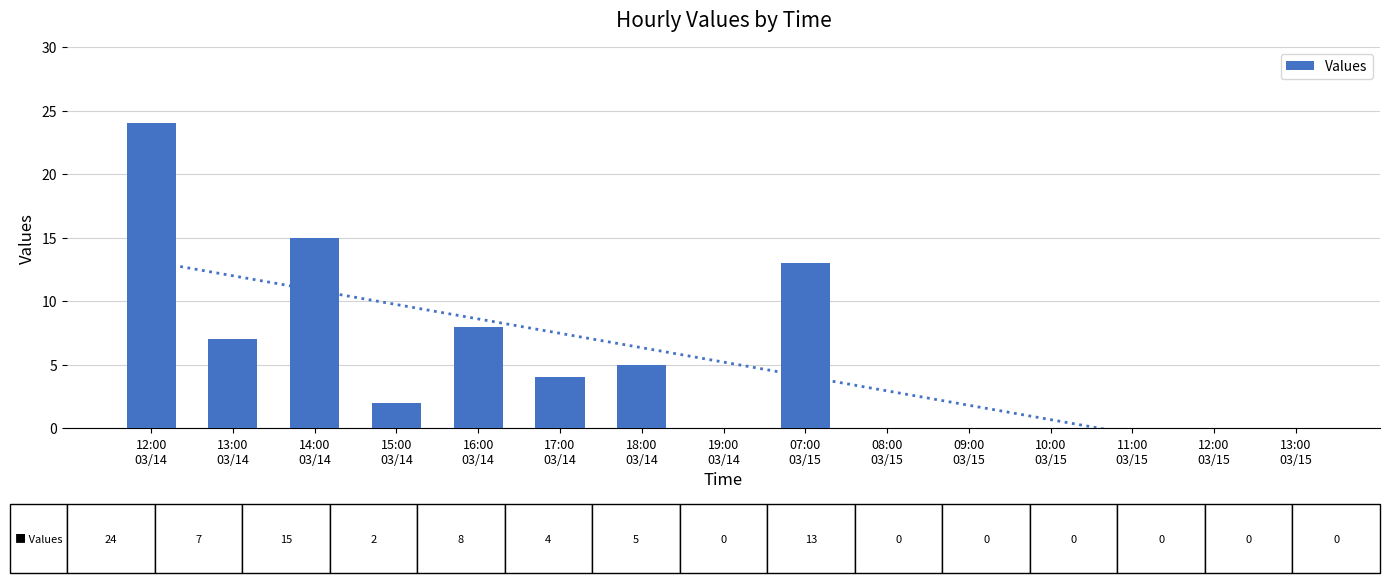

Are the bars grouped side by side (vs. stacked)?

No